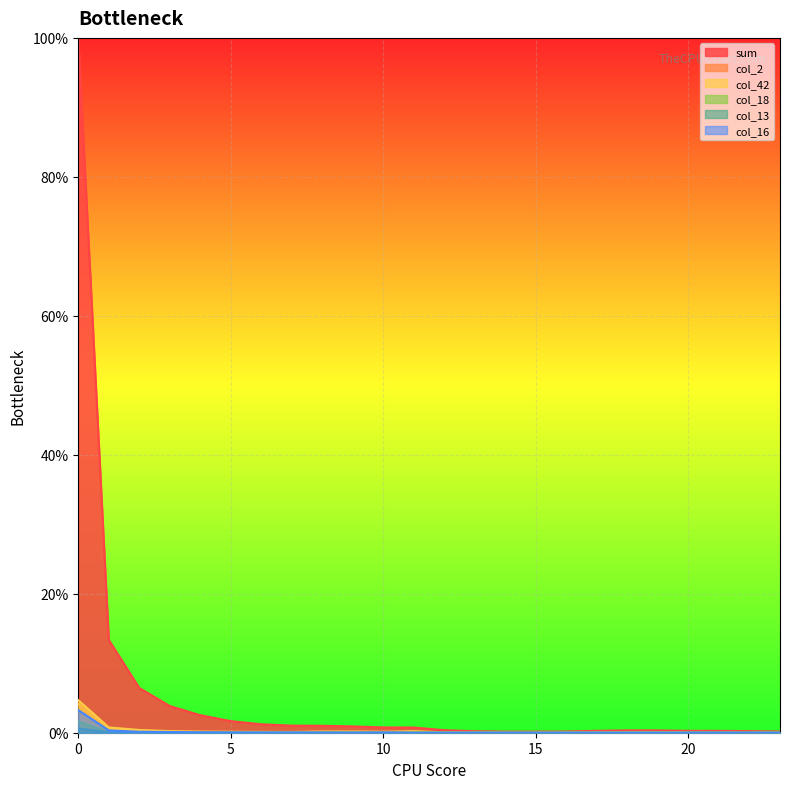

Where is the first local minimum for col_13?

4